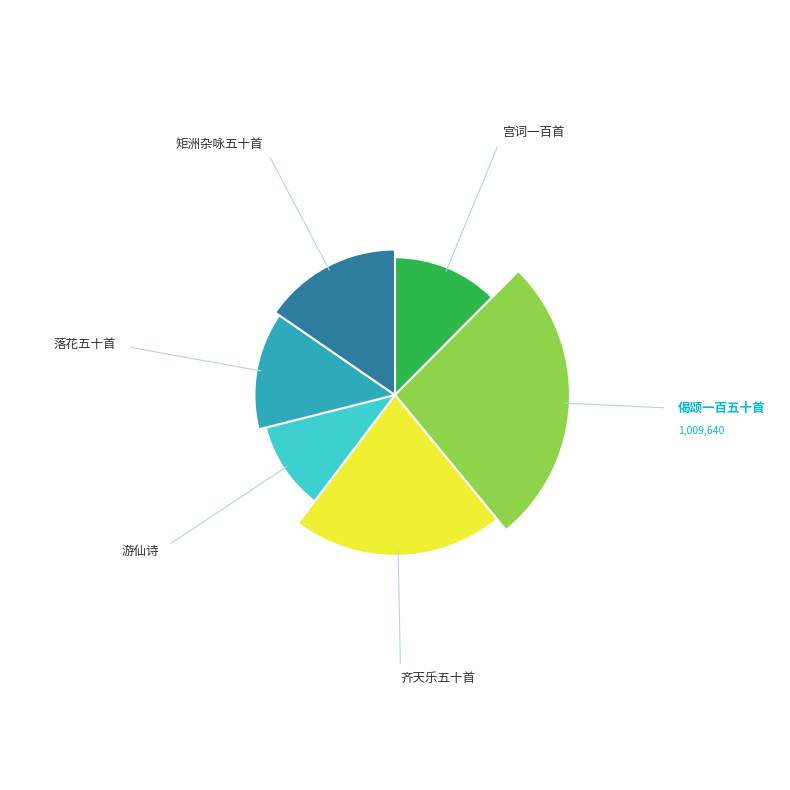

What percentage is the 宫词一百首（并序）（录五十首） 其四十八 slice, to the nearest percent?

12%